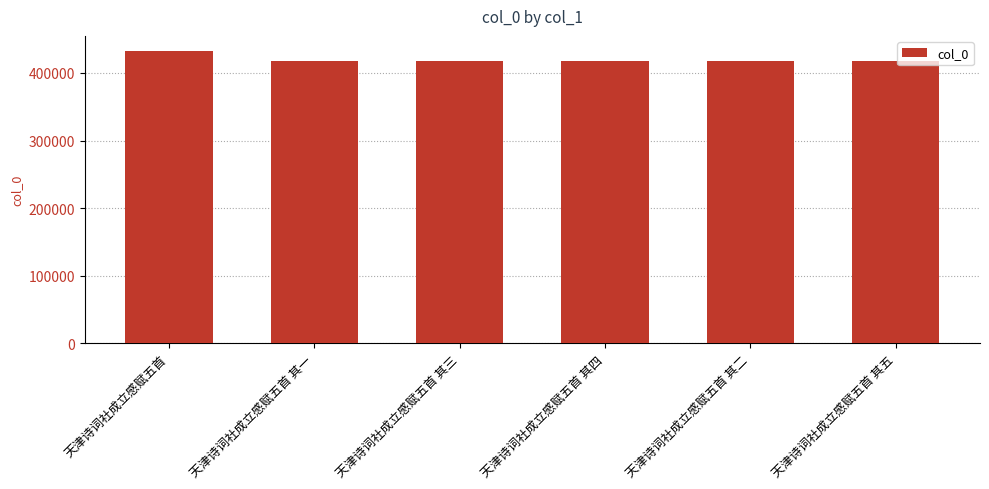

What position from the right is 天津诗词社成立感赋五首 其一?

5